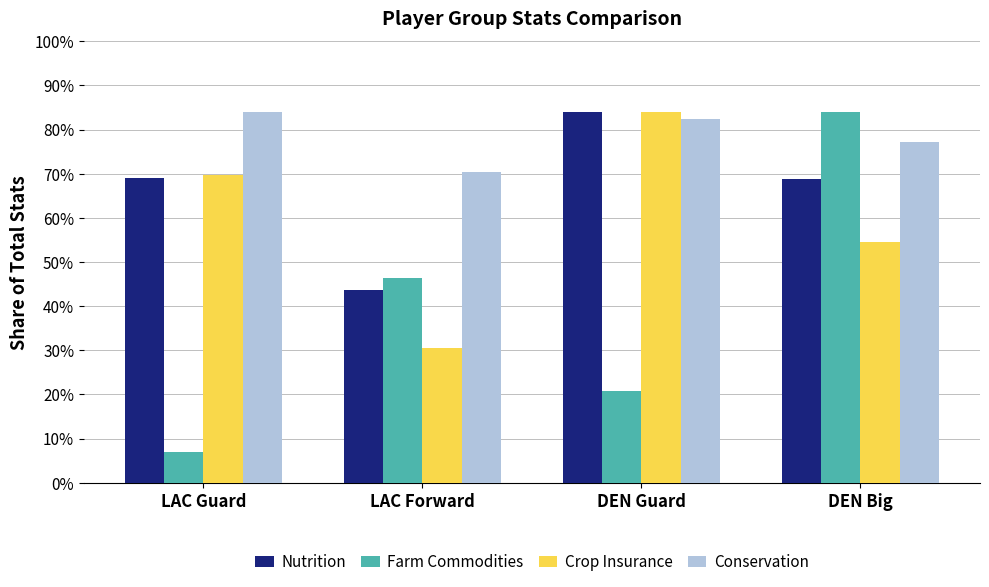

Rank the series by their average value, from lowest to highest.

Farm Commodities, Crop Insurance, Nutrition, Conservation